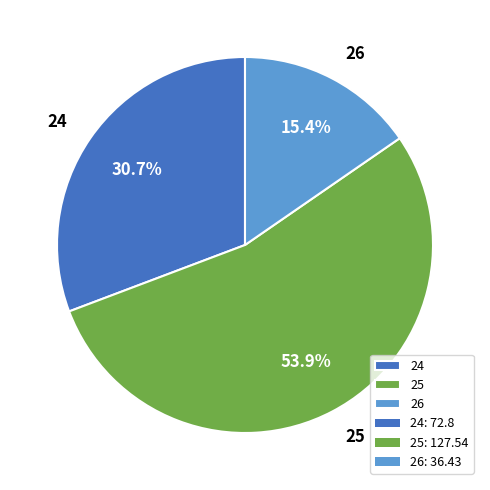

How many slices are in this pie chart?

3